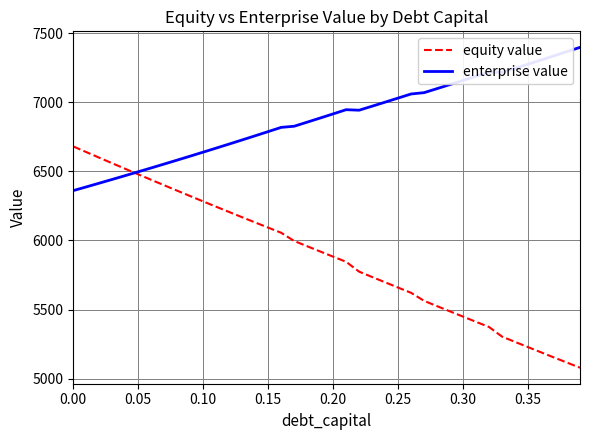

Does the chart have visible grid lines?

Yes